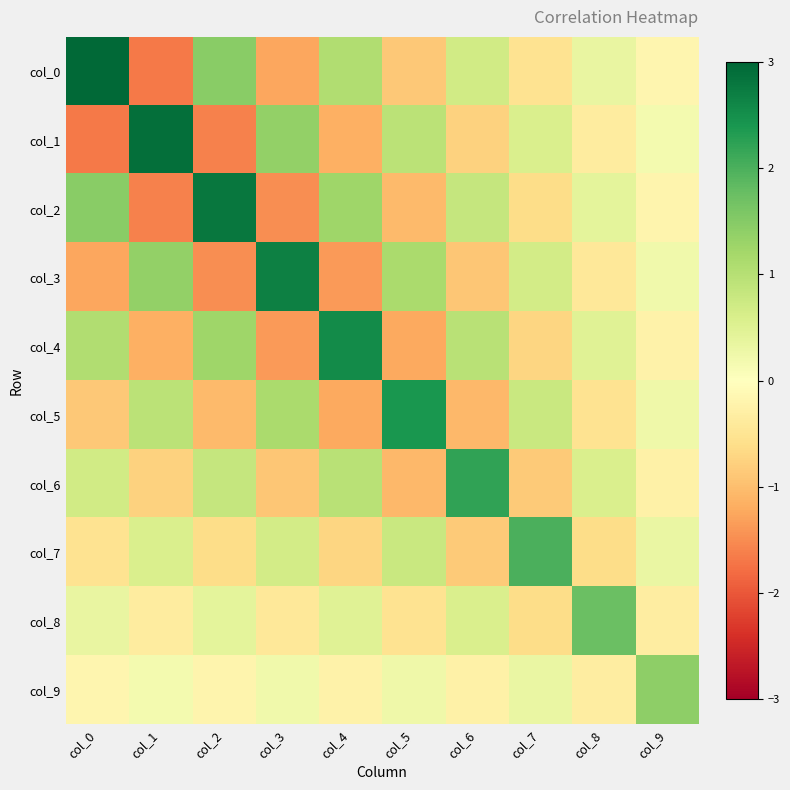

Which label corresponds to the smallest value in the chart?

col_1